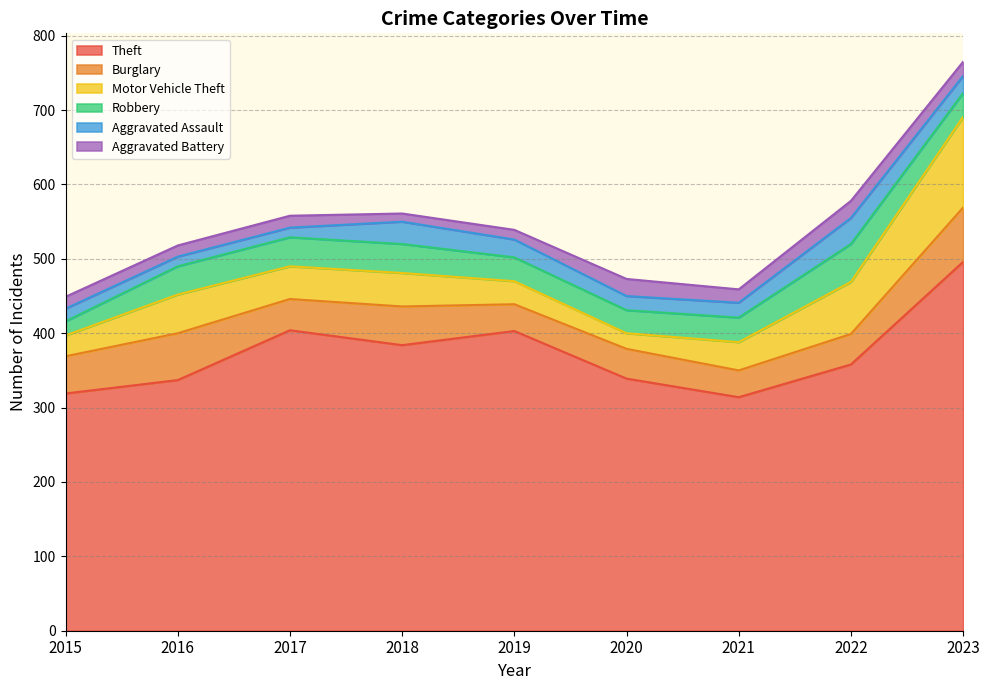

Is the value of Theft at 2015 greater than the value of Burglary at 2020?

Yes